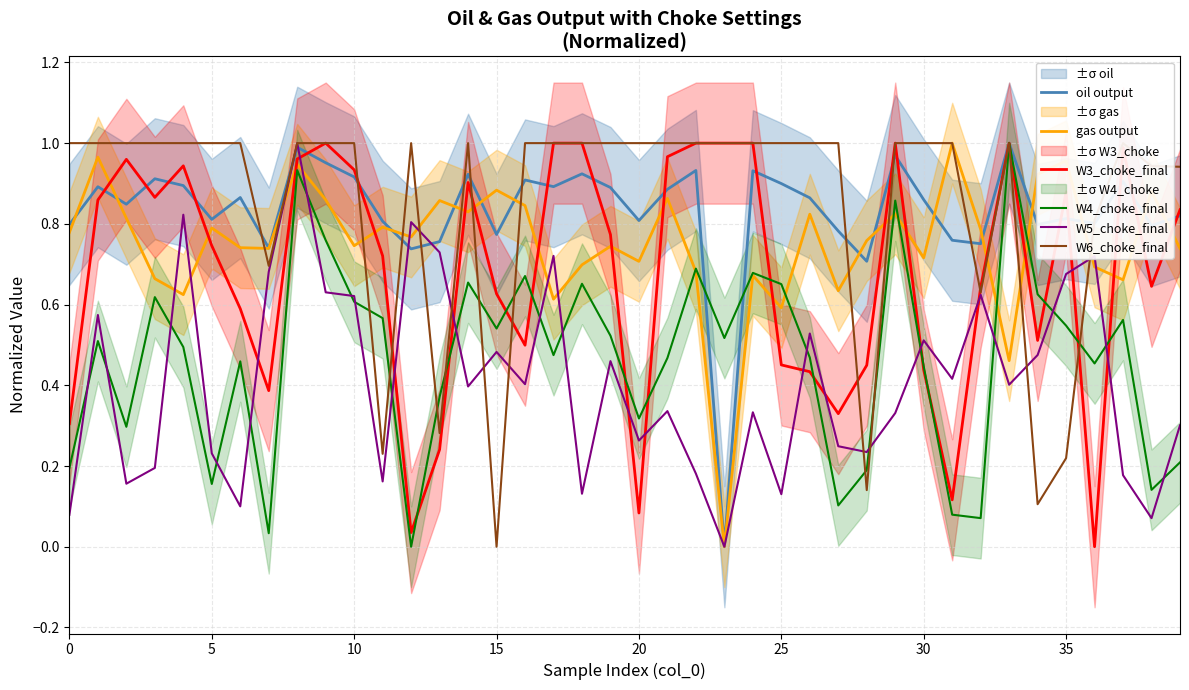

What is the difference between the W4_choke_final values at 22 and 0?

0.5